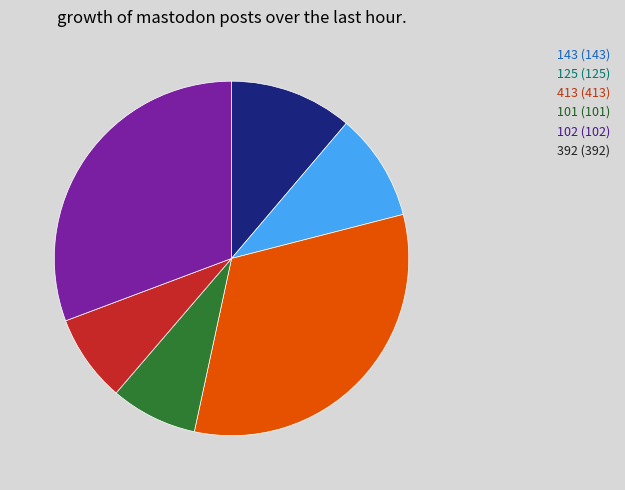

The 143 slice represents 21% of the pie. True or false?

False